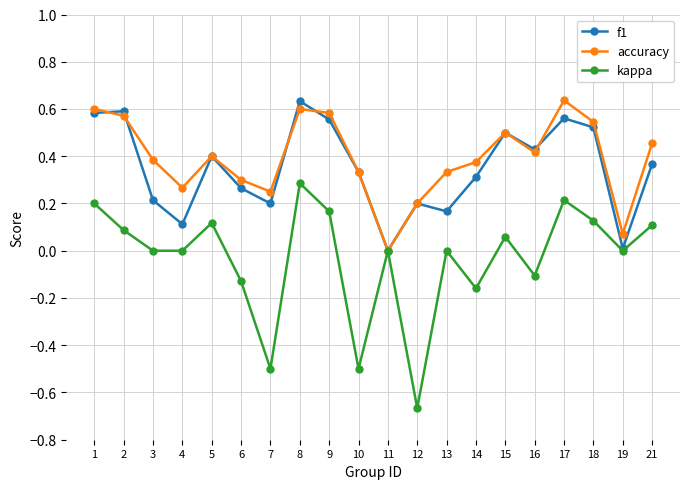

At which label does f1 reach its peak?

8